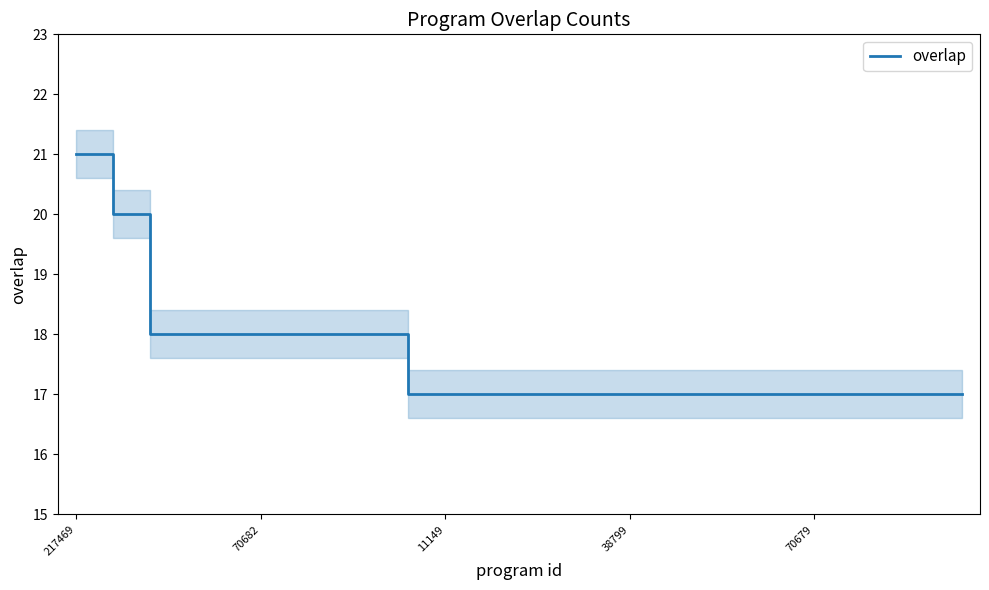

How many series are shown in this chart?

1